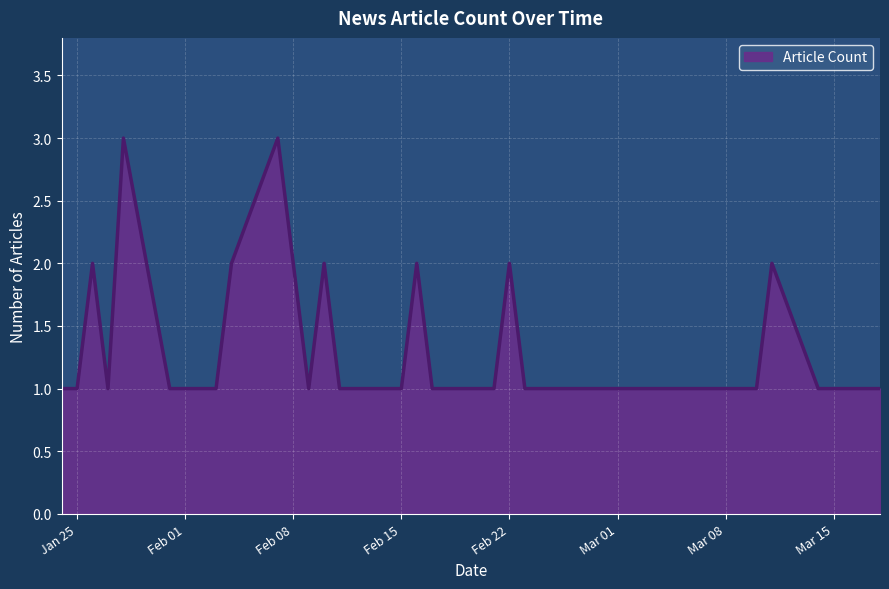

What is the maximum value shown in the chart?

3